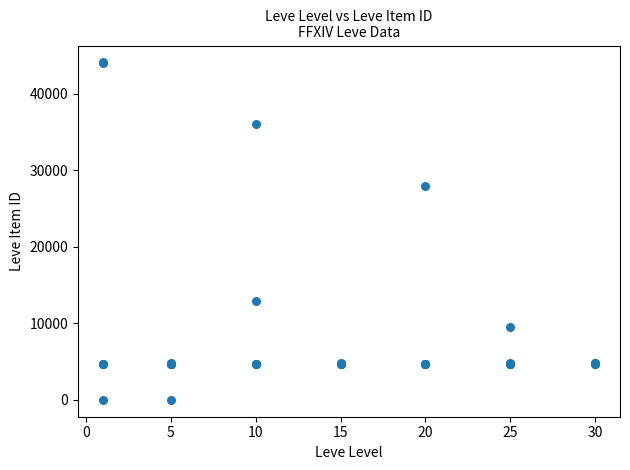

What Y value in the scatter plot is closest to 22048?

27884